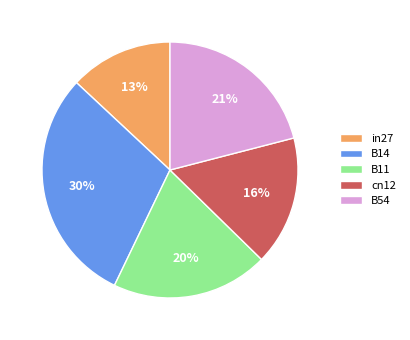

Is it true that B11 is 28% of the pie?

False